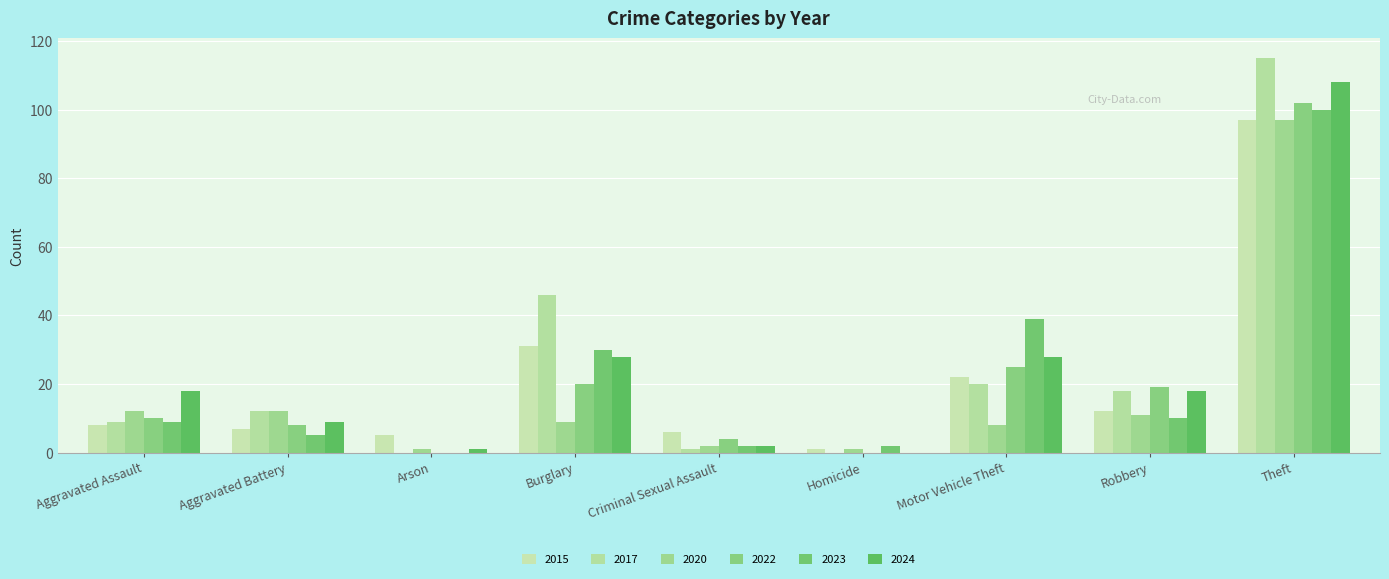

Reading left to right, what are all the values shown in this chart?

2015: 8	7	5	31	6	1	22	12	97
2017: 9	12	0	46	1	0	20	18	115
2020: 12	12	1	9	2	1	8	11	97
2022: 10	8	0	20	4	0	25	19	102
2023: 9	5	0	30	2	2	39	10	100
2024: 18	9	1	28	2	0	28	18	108